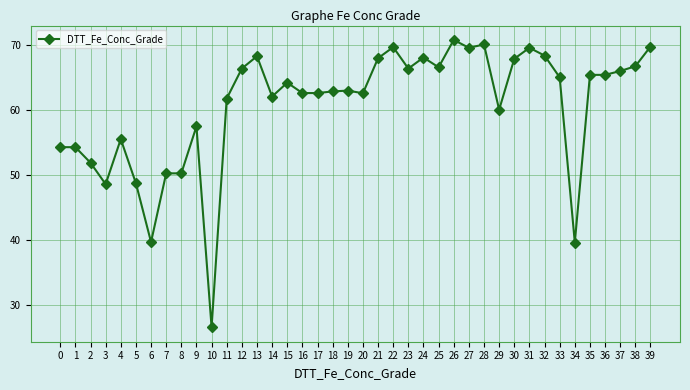

Read the value at 30.

67.9